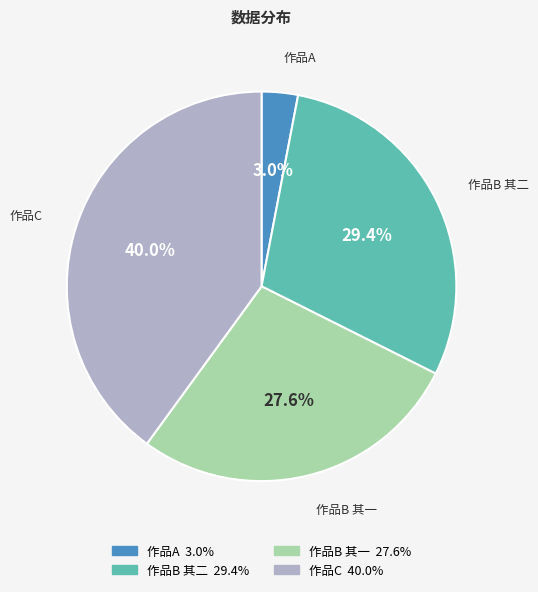

Is there a majority slice in this chart?

No